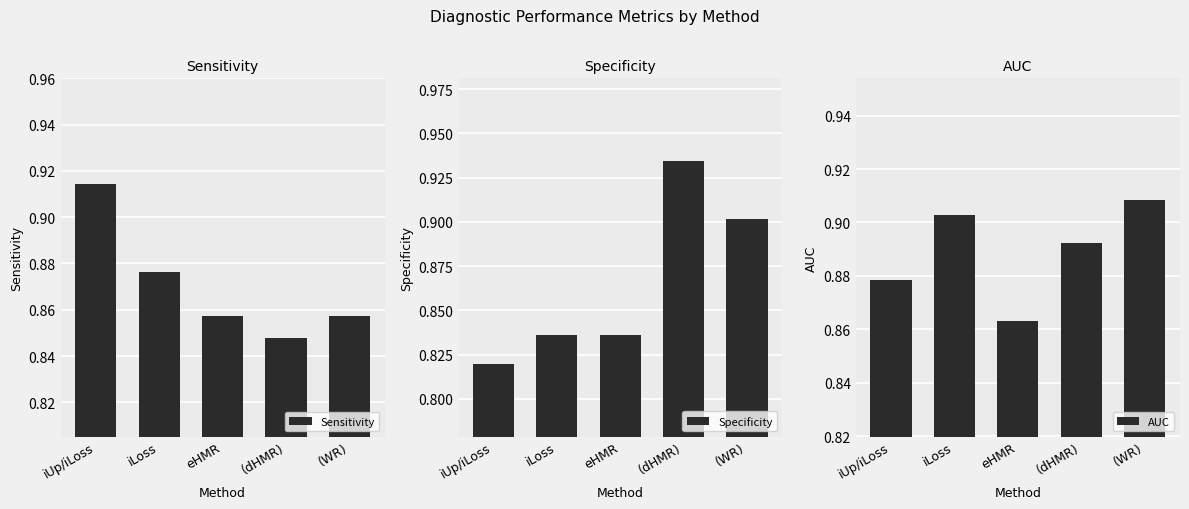

At how many categories does at least one series exceed 0?

5